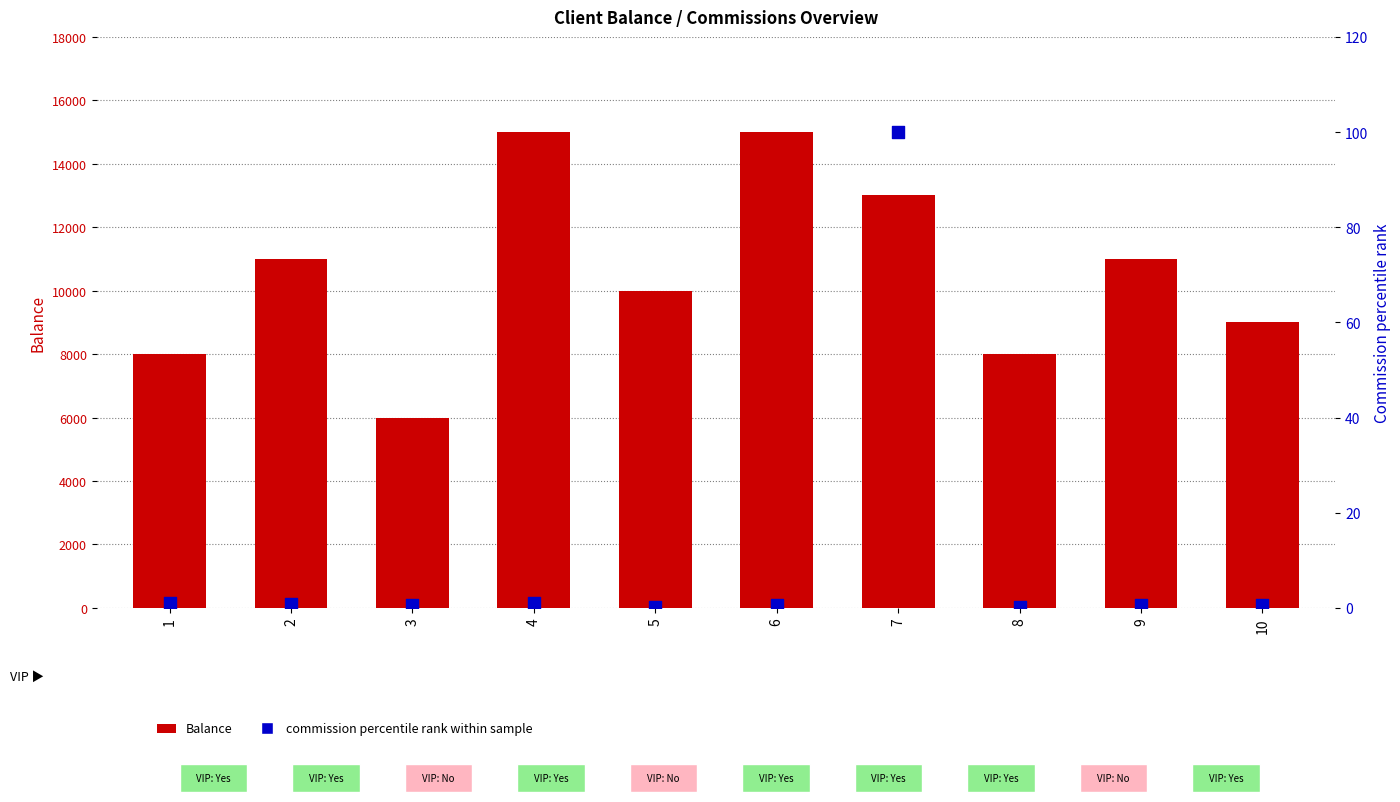

Which series reaches the maximum Y coordinate?

Balance